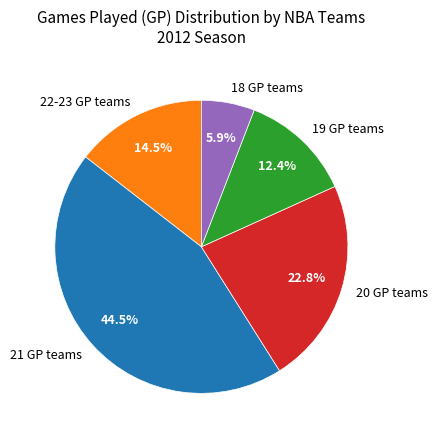

Which category has the biggest portion of the pie?

21 GP teams